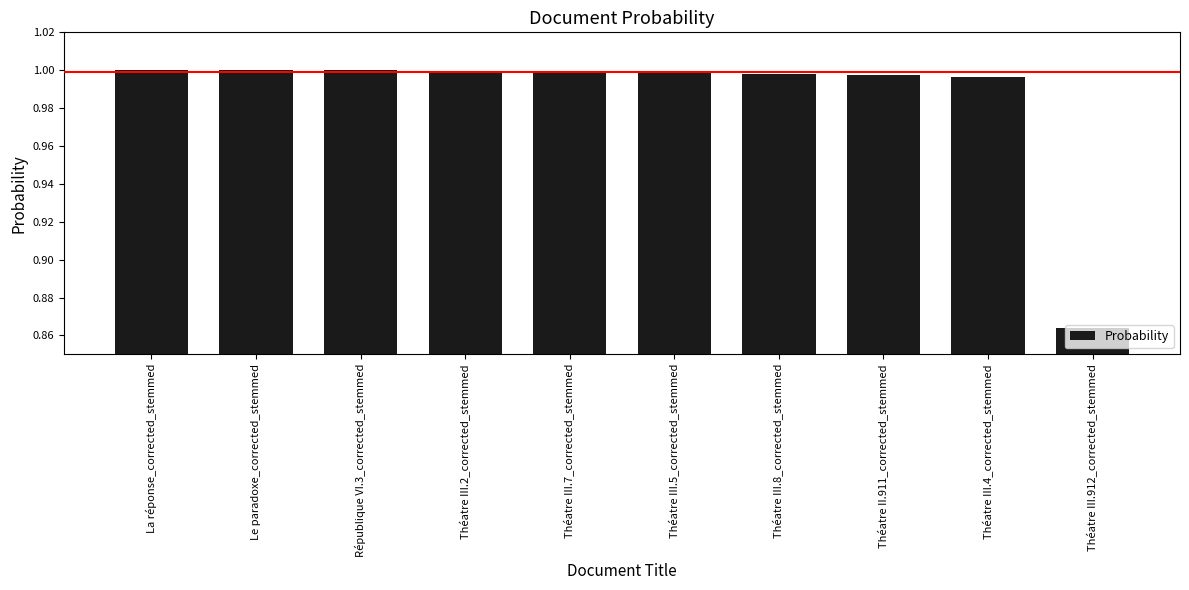

At which label is the value closest to 0?

Théatre III.912_corrected_stemmed